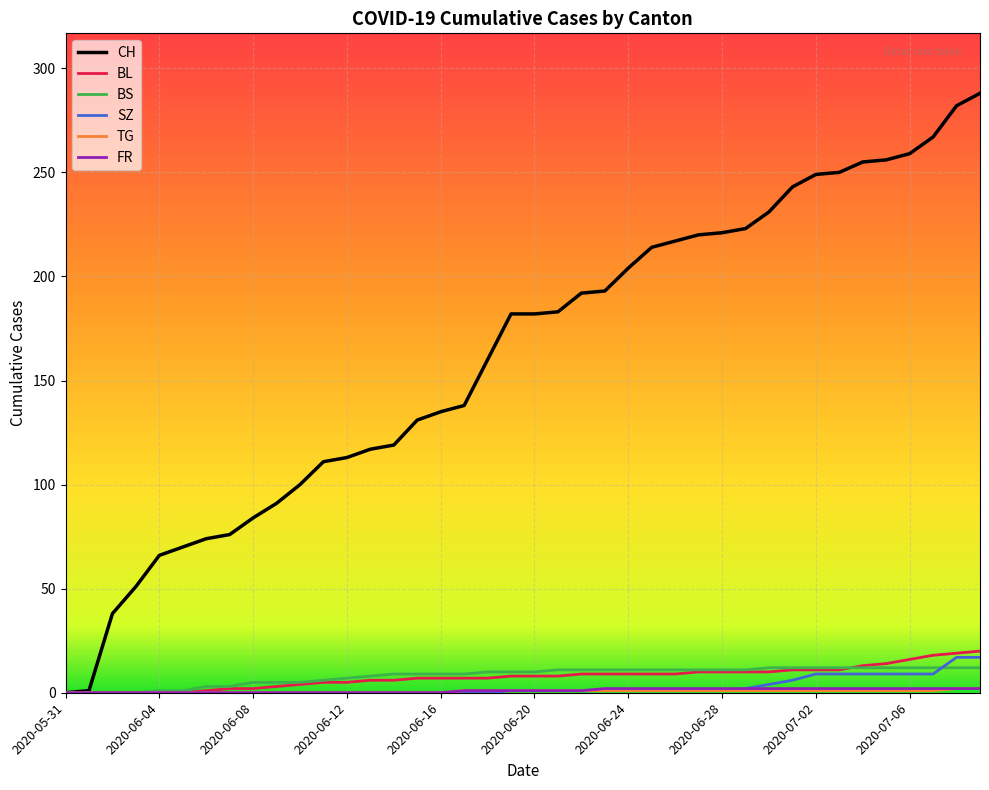

Which series has the largest total across all categories?

CH